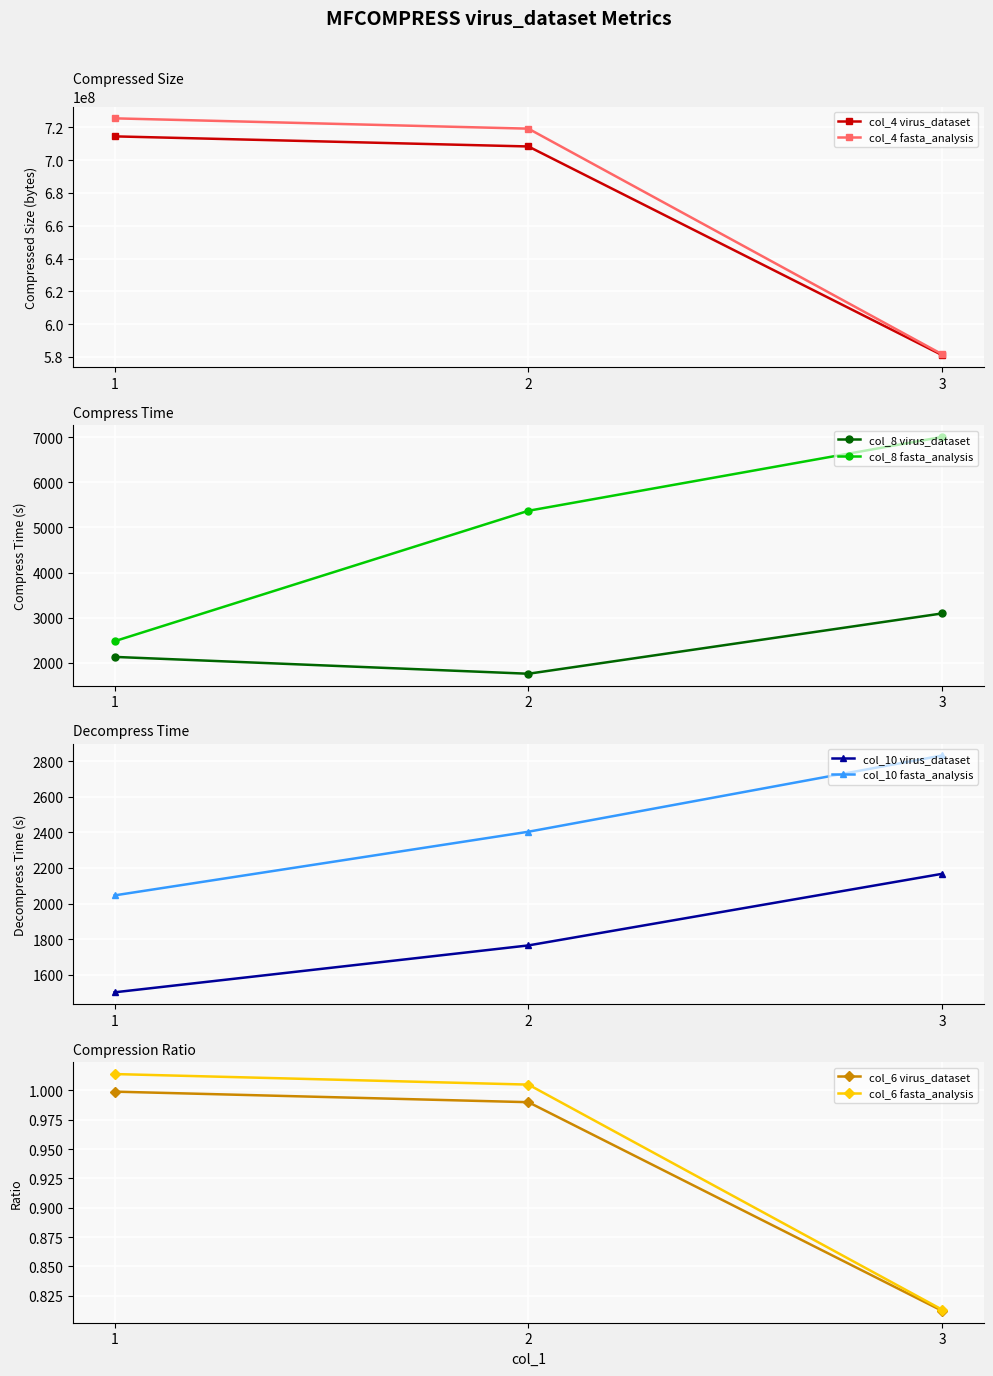

Which series changed the most between 2 and 3?

col_4 (Compressed Size)